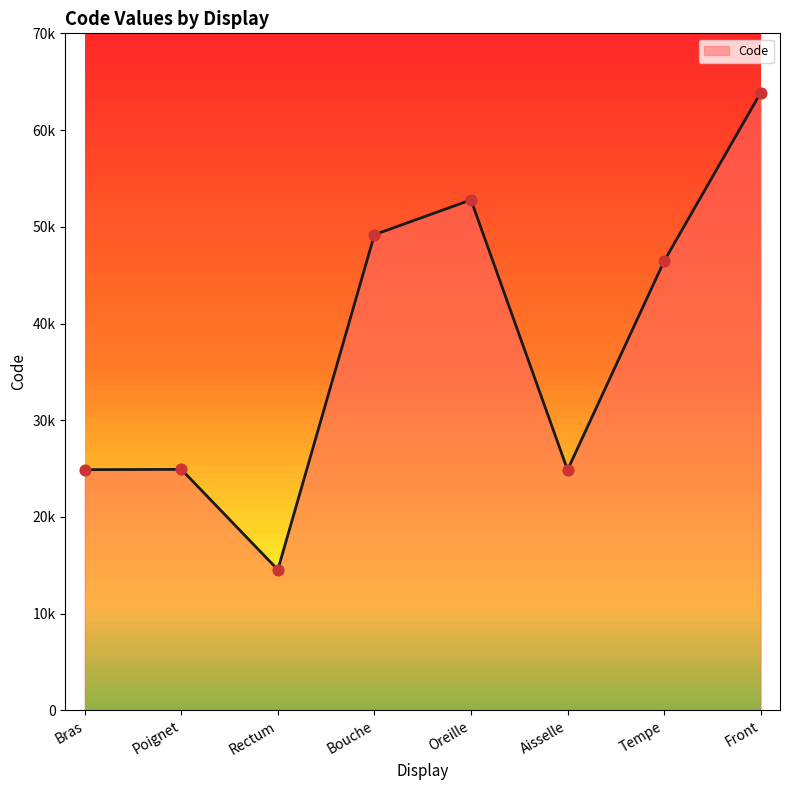

Between Tempe and Front, which is larger?

Front